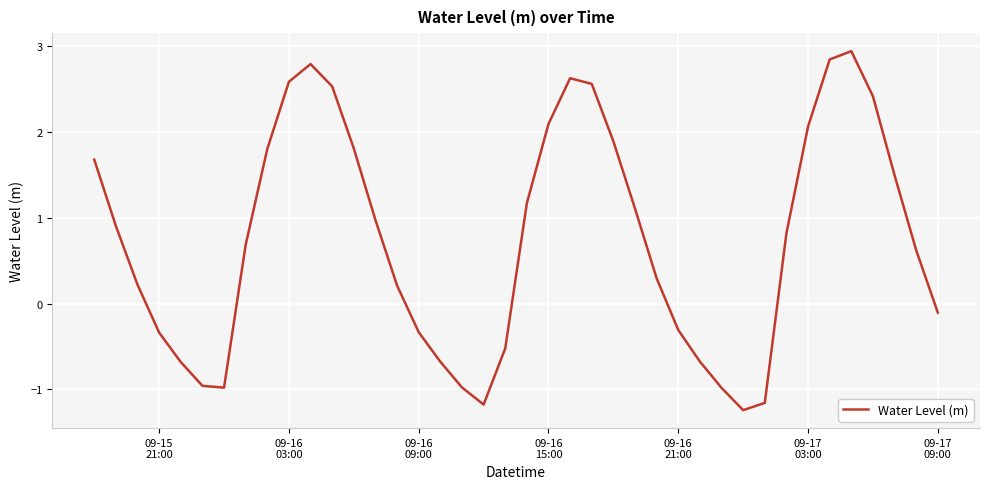

What is the maximum value shown in the chart?

2.9